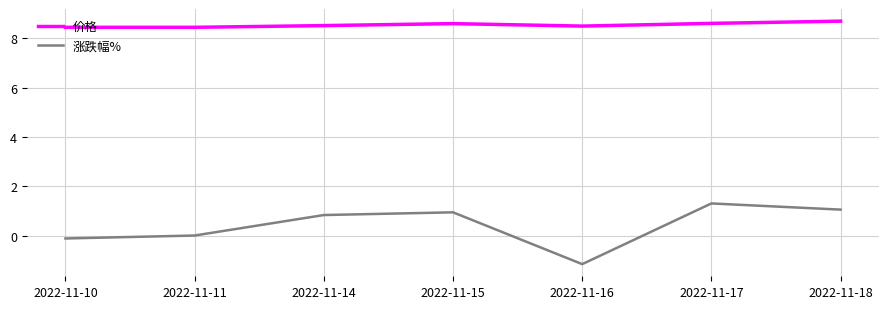

What is the total value across all series at 2022-11-15?

9.5